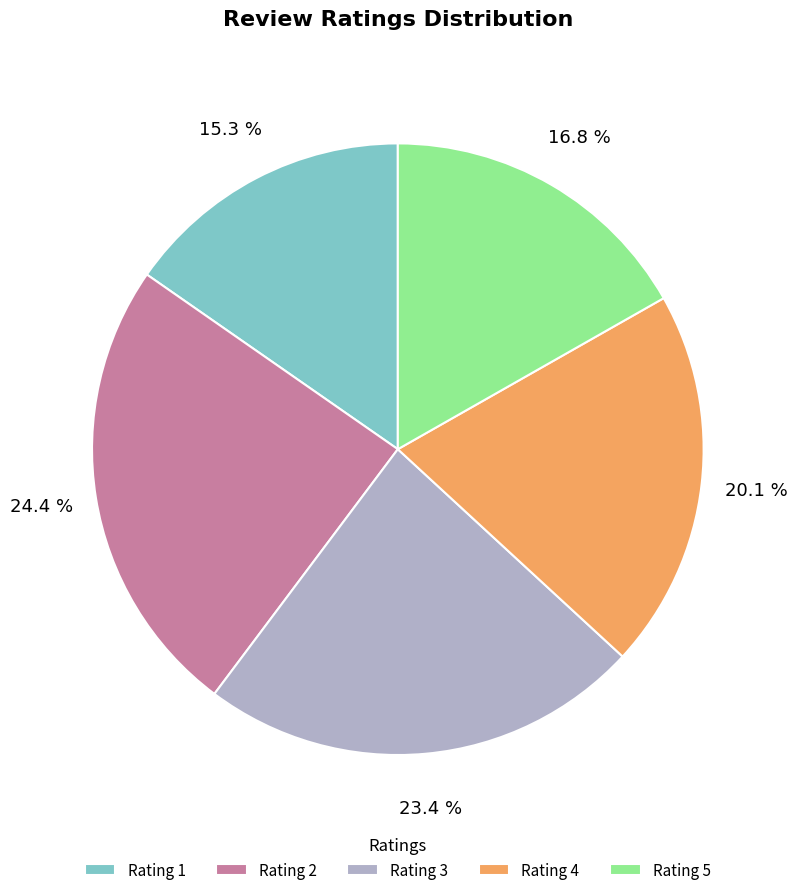

True or false: Rating 1 accounts for 15% of the total.

True